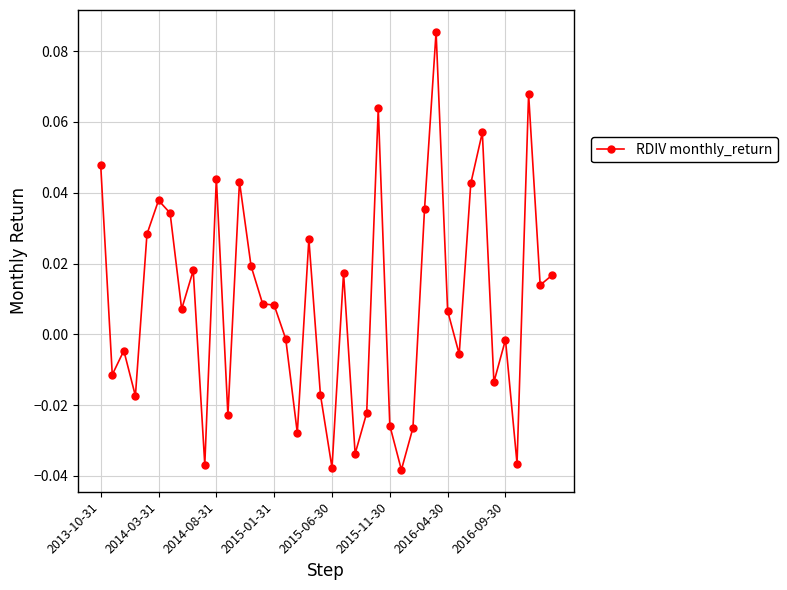

Does the chart display data point markers on the line(s)?

Yes